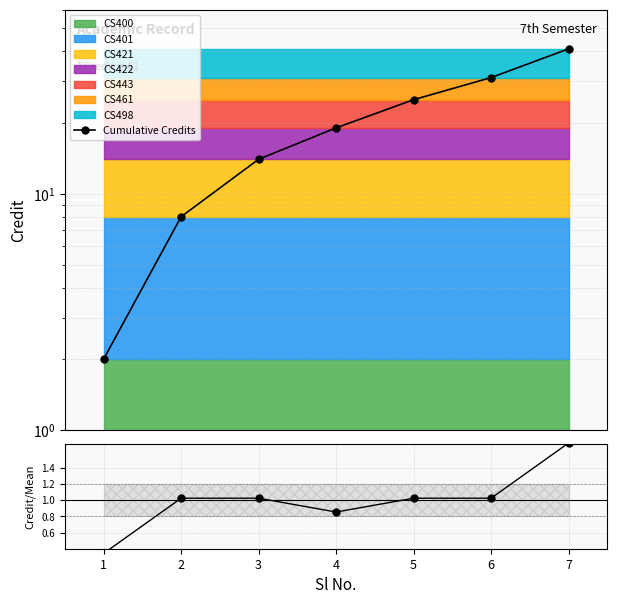

What is the smallest value displayed?

0.3